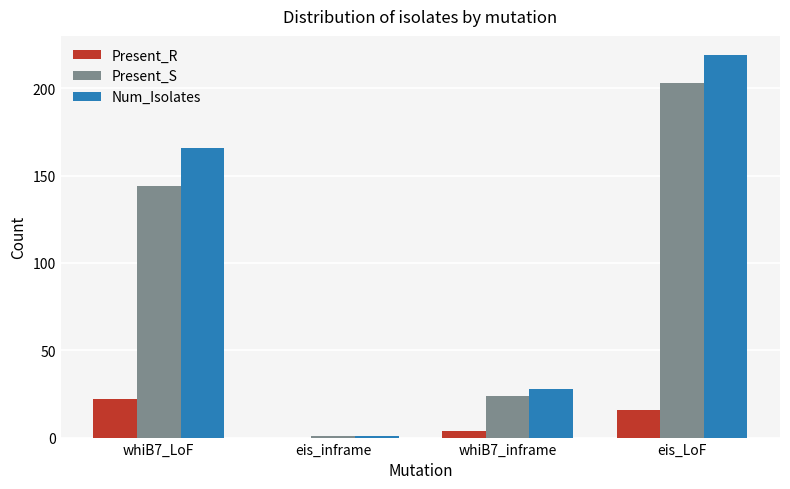

Which series changed the most between whiB7_inframe and eis_LoF?

Num_Isolates